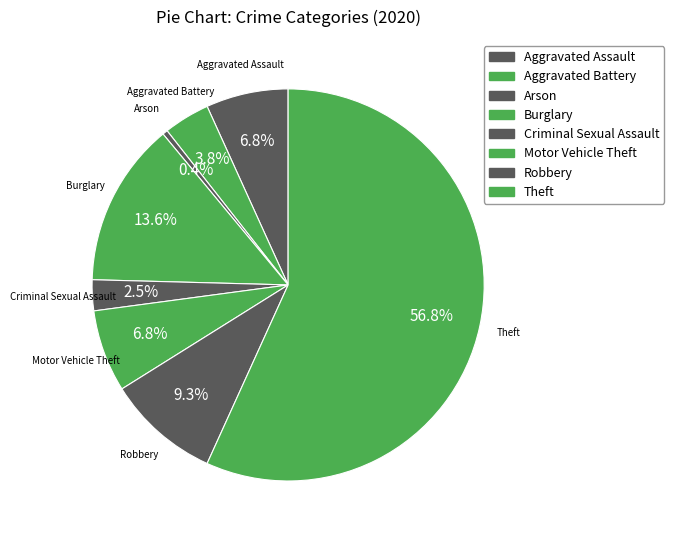

What percentage do Aggravated Assault and Motor Vehicle Theft together represent?

13.6%